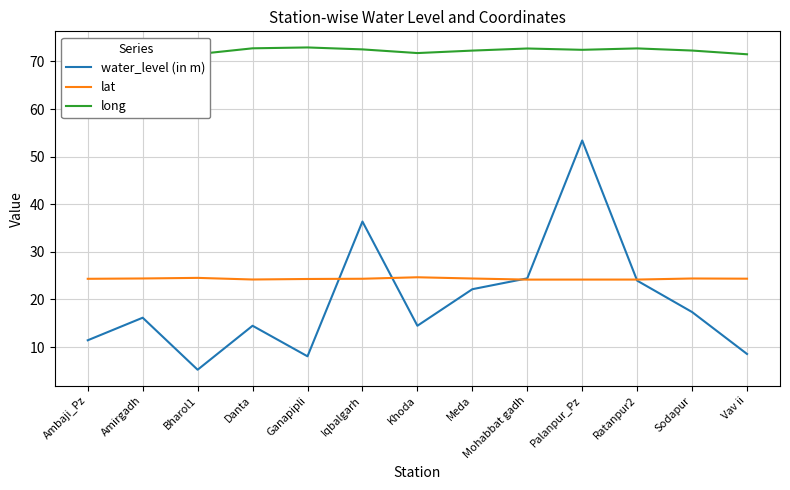

True or false: lat and long intersect in this chart.

False